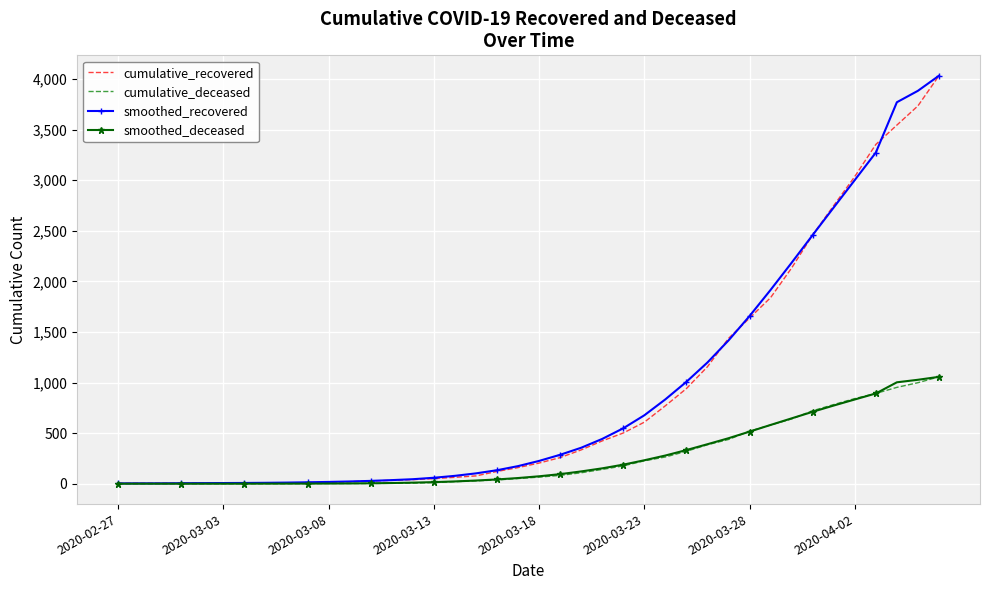

What is the highest value of the smoothed_deceased series?

1056.0